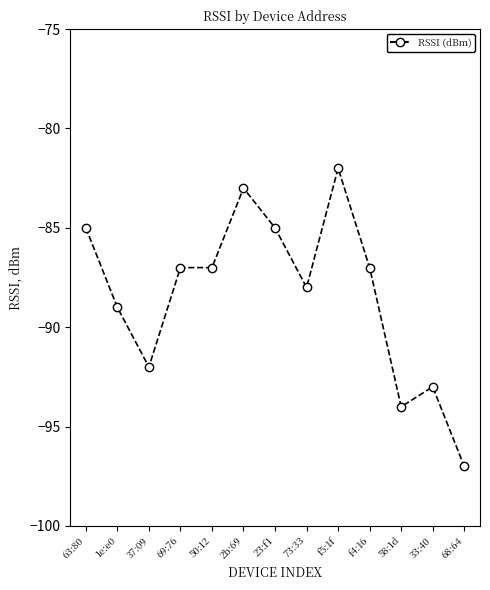

What is the minimum value shown in the chart?

-97